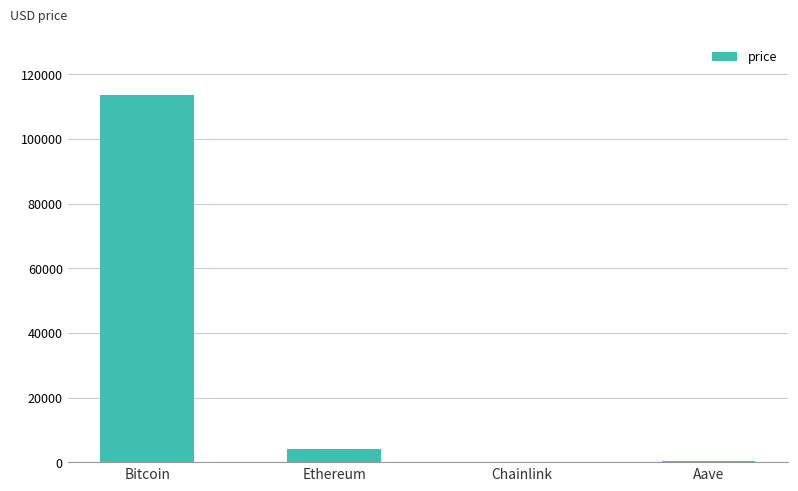

What is the sum of the values at Bitcoin and Chainlink?

113776.9